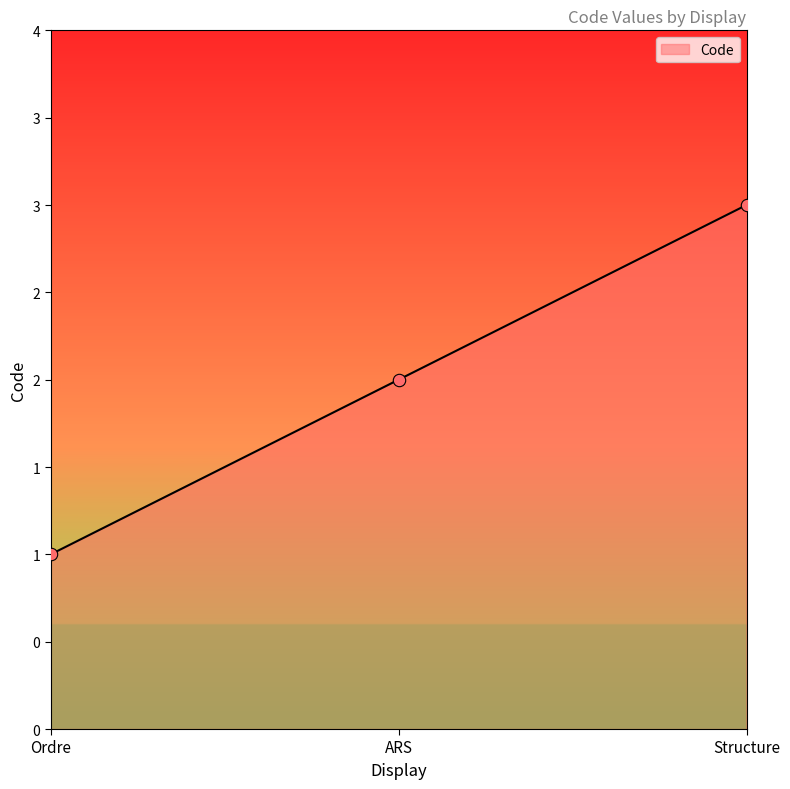

What is the ratio of the value at ARS to the value at Ordre?

2.0